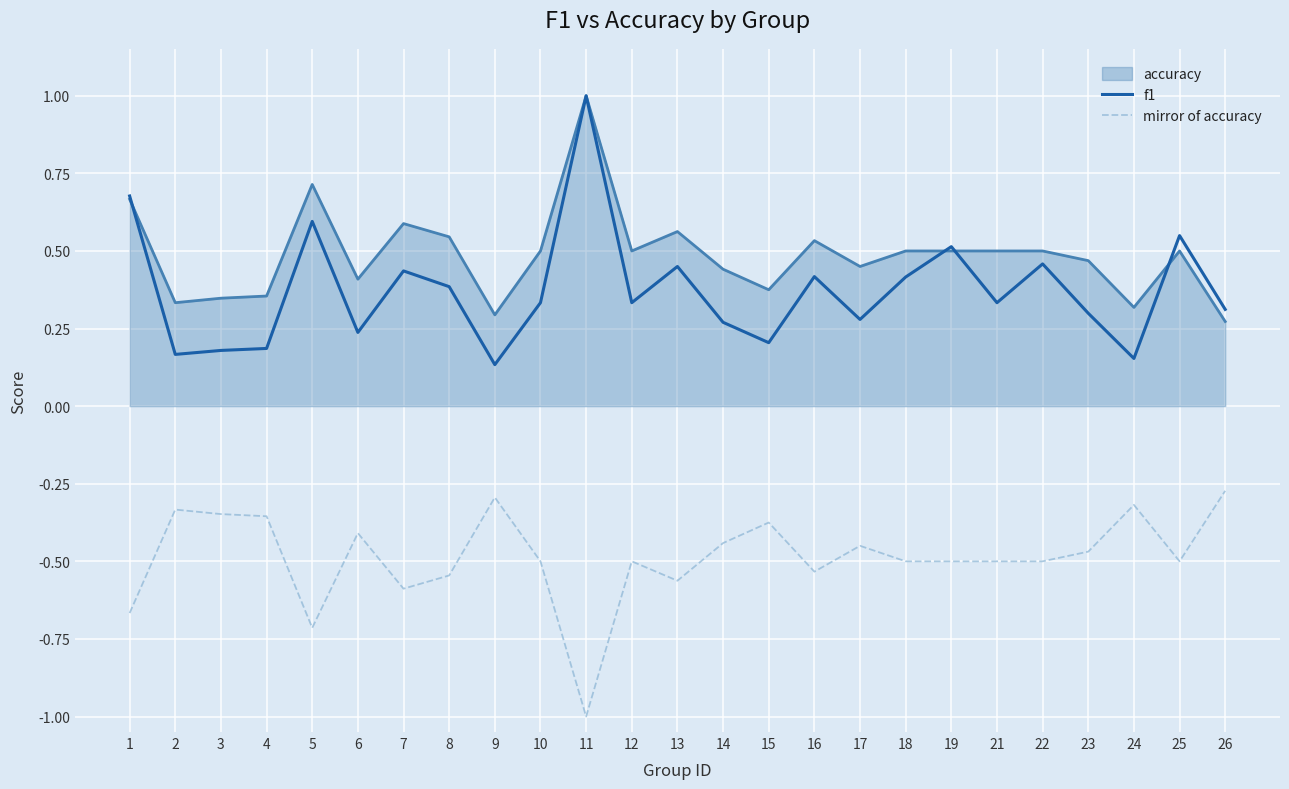

At which category is the sum across all series the highest?

11